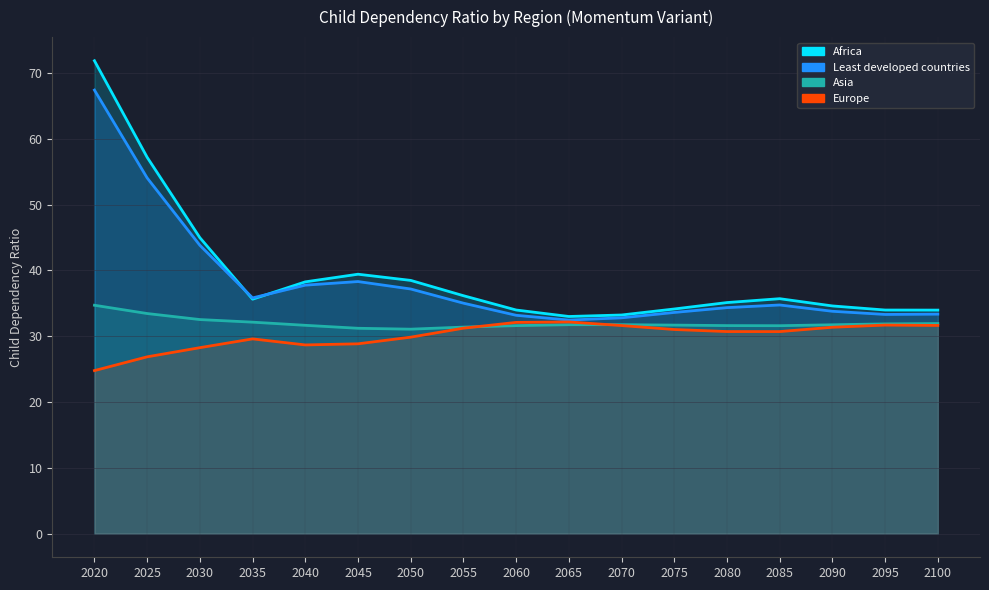

How many data points does each series have?

17